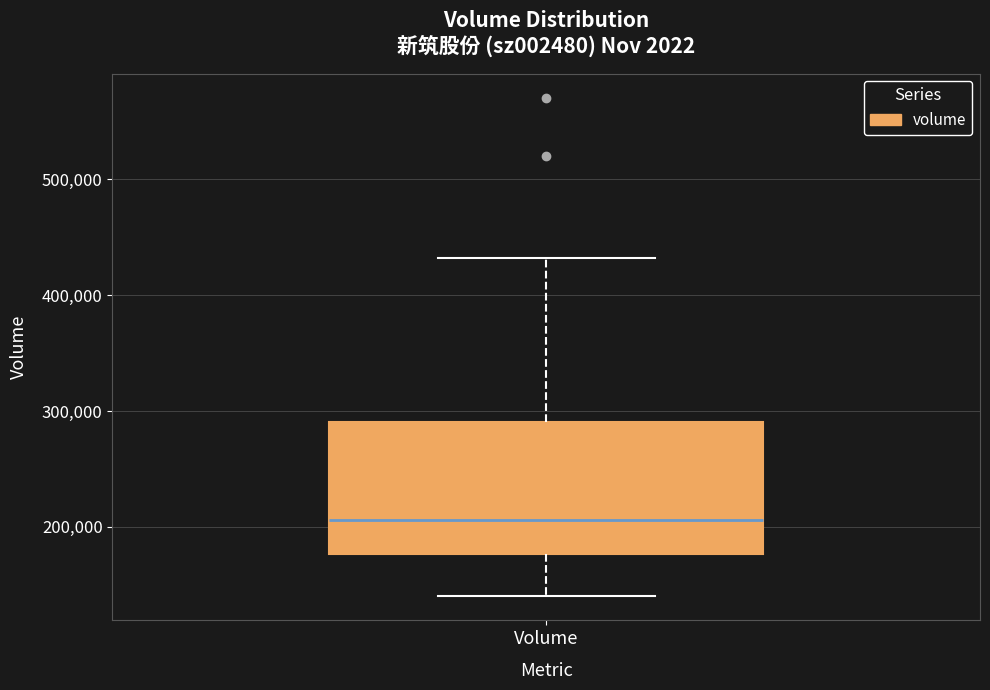

Where is the lower edge of the box for Volume on the y-axis? The values are not printed on the chart, so give them approximately, as read against the axis.

180000